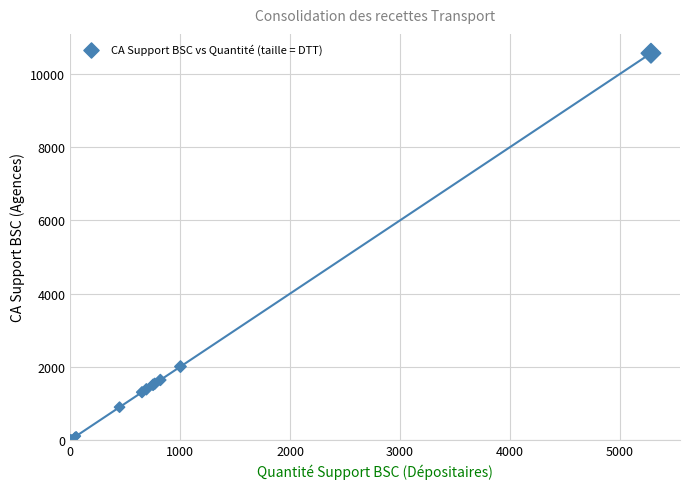

What Y value in the scatter plot is closest to 5281?

2006